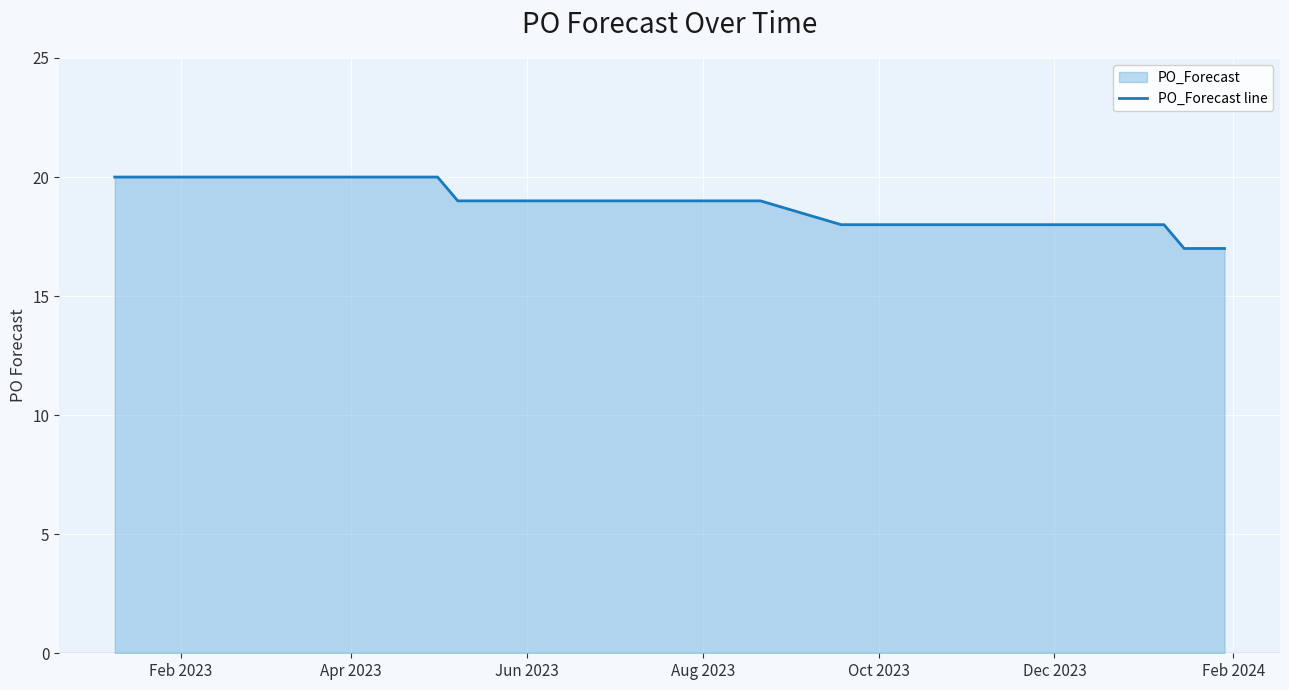

How many lines are shown in the chart?

1